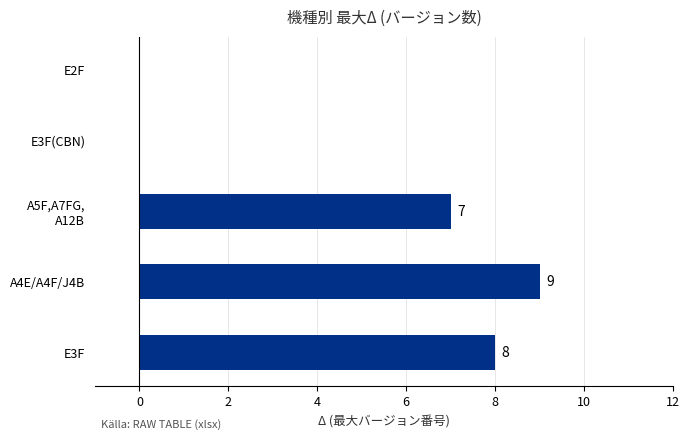

How many values are between 0 and 8?

4